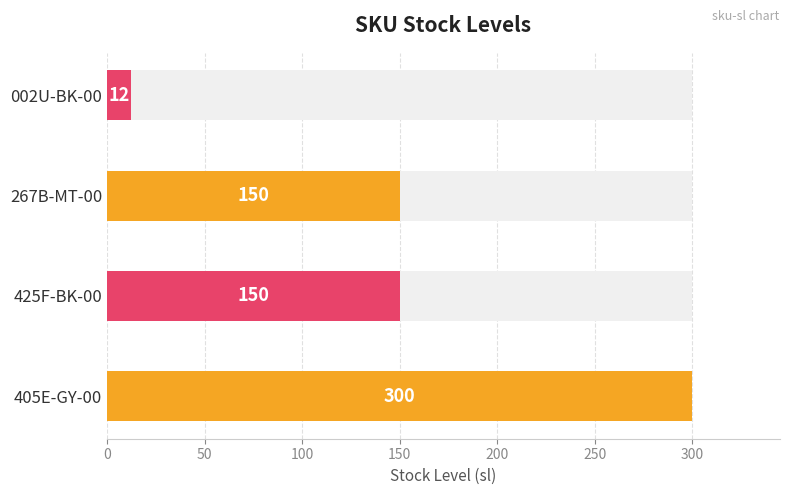

Reading left to right, list all the values displayed in this chart.

405E-GY-00=300	425F-BK-00=150	267B-MT-00=150	002U-BK-00=12